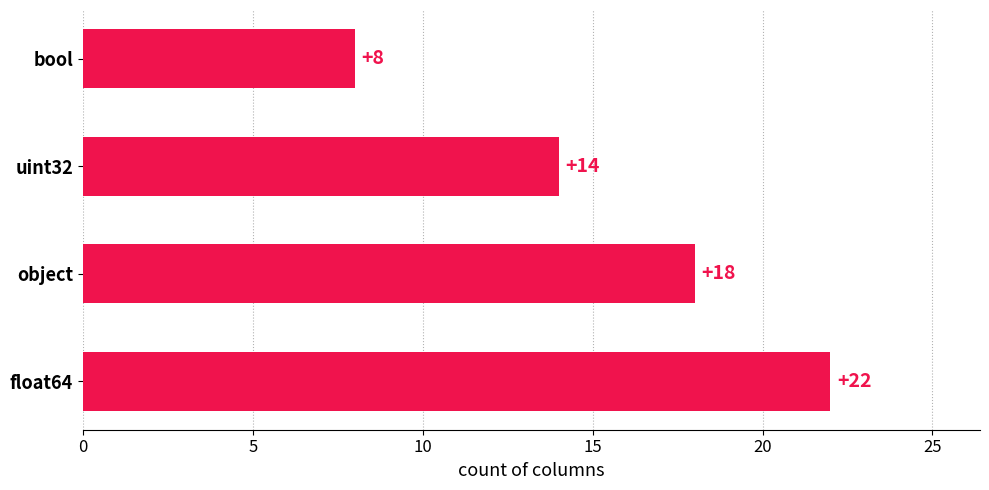

How many values are between 14 and 22?

3